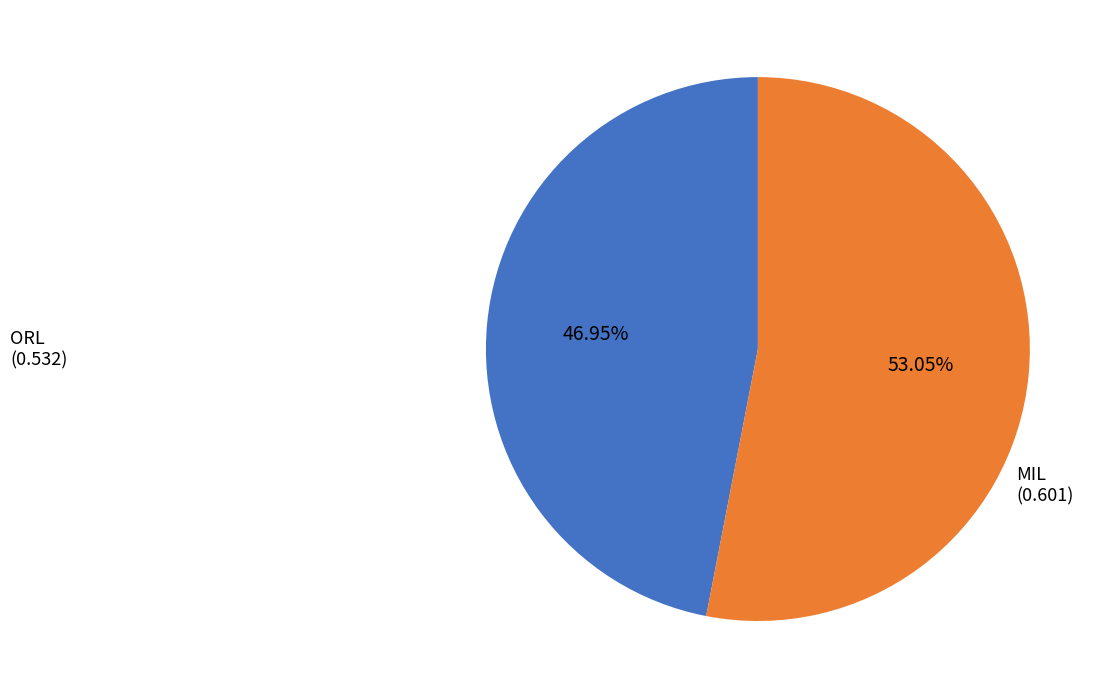

To the nearest percent, what is the average slice percentage?

50%